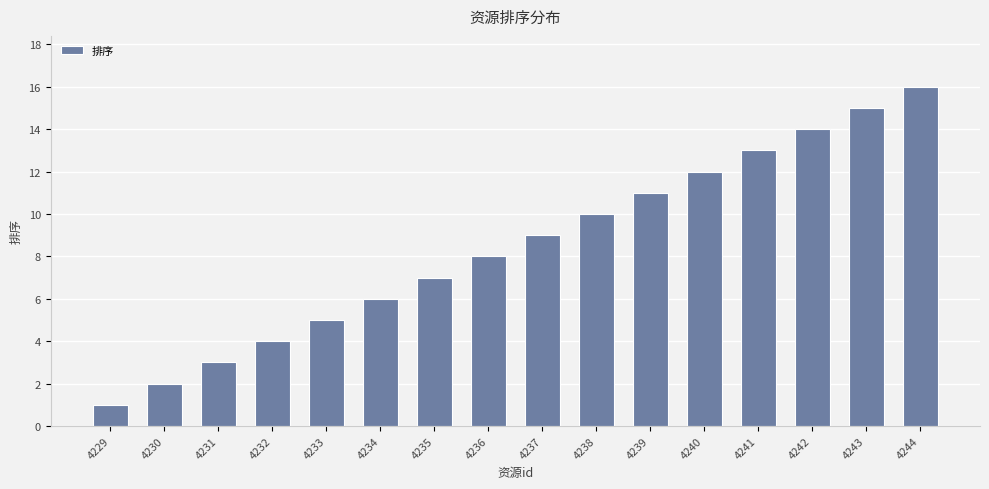

Reading left to right, transcribe all the data shown in this chart.

1	2	3	4	5	6	7	8	9	10	11	12	13	14	15	16